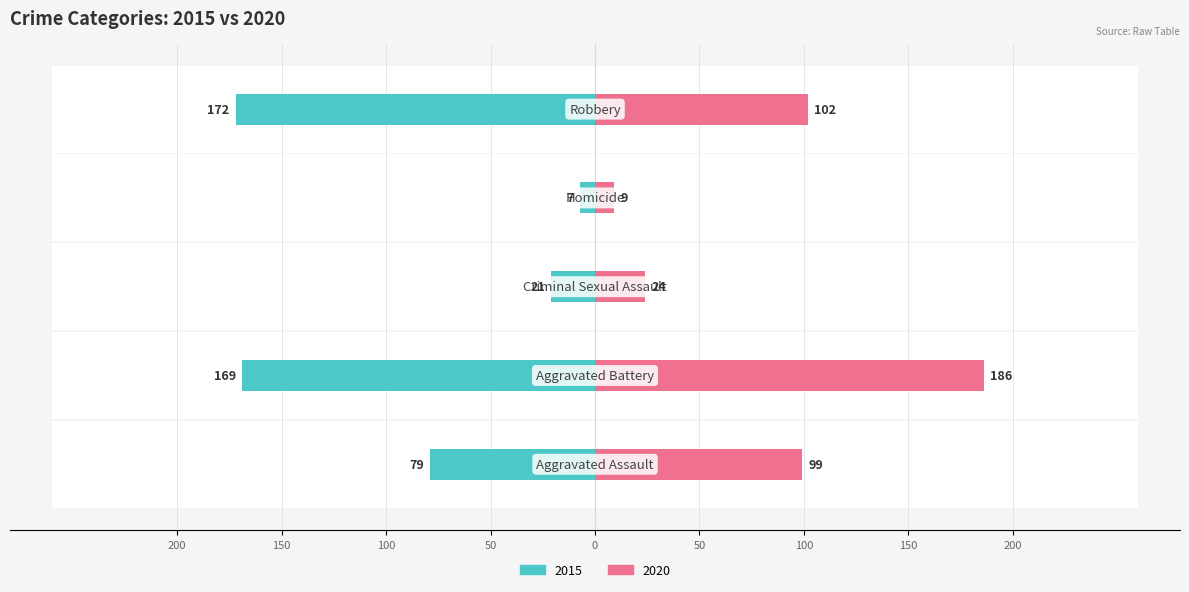

What is the value of the 5th bar from the left?

-172